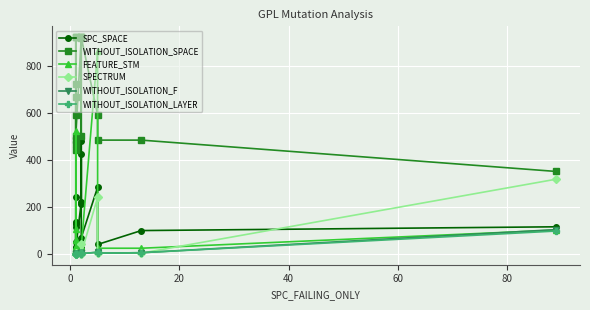

In WITHOUT_ISOLATION_LAYER, how many points are higher than both neighbors (excluding endpoints)?

1